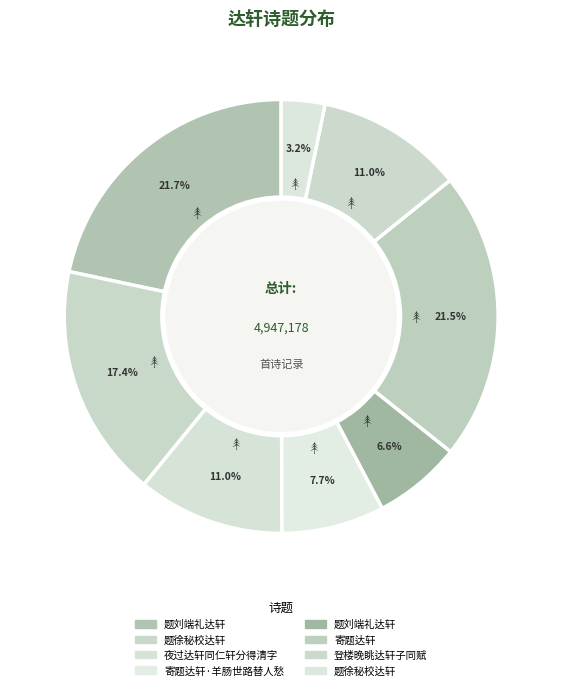

Count the number of slices in the pie.

8